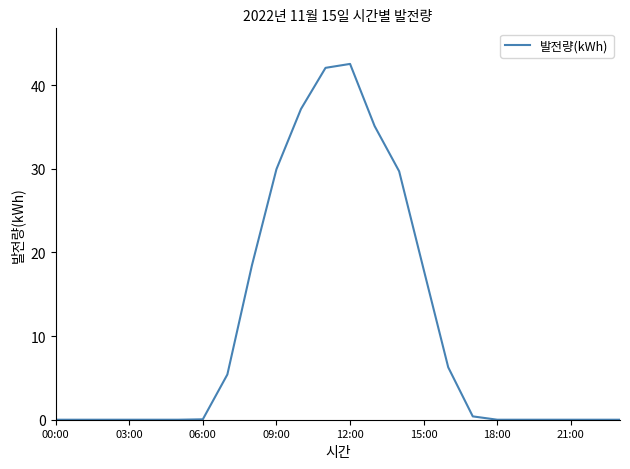

True or false: the data shows 26.5 at 12:00.

False